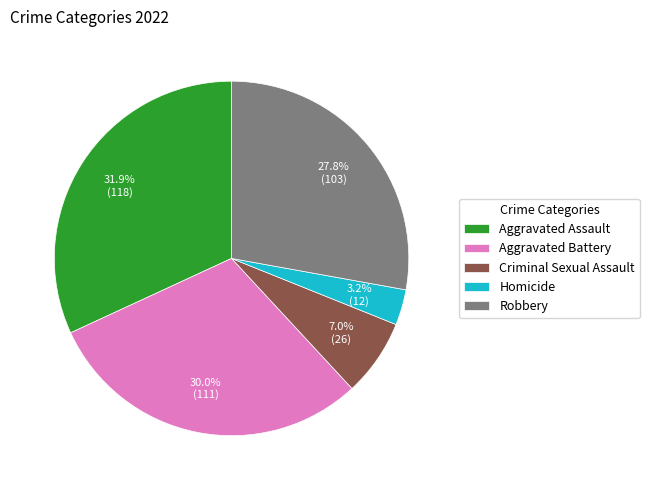

To the nearest percent, what portion does Homicide represent?

3%